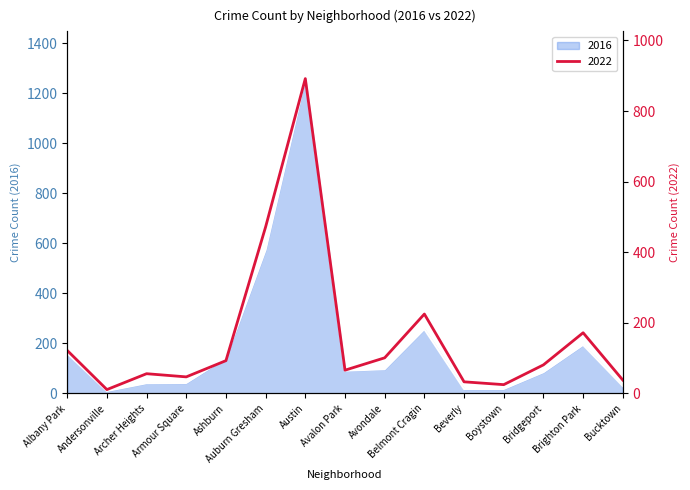

What value does the 2022 series have at Ashburn, to the nearest 100?

100